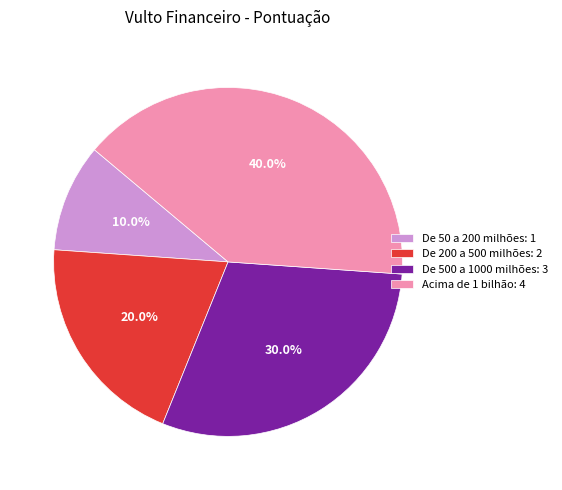

What is the ratio of the value at De 200 a 500 milhões: 2 to the value at De 50 a 200 milhões: 1?

2.0